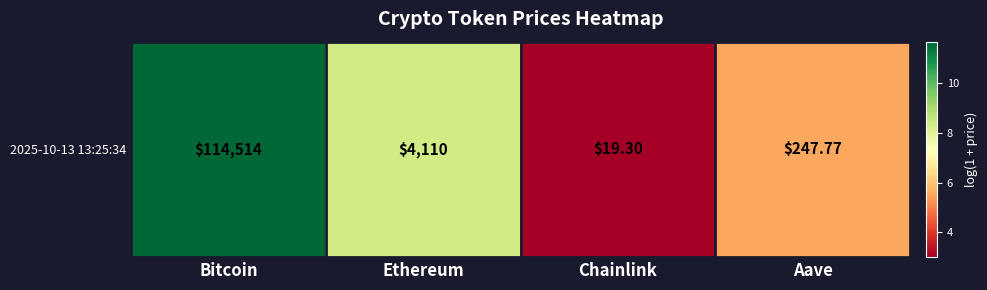

What is the difference between the maximum and minimum values?

8.6